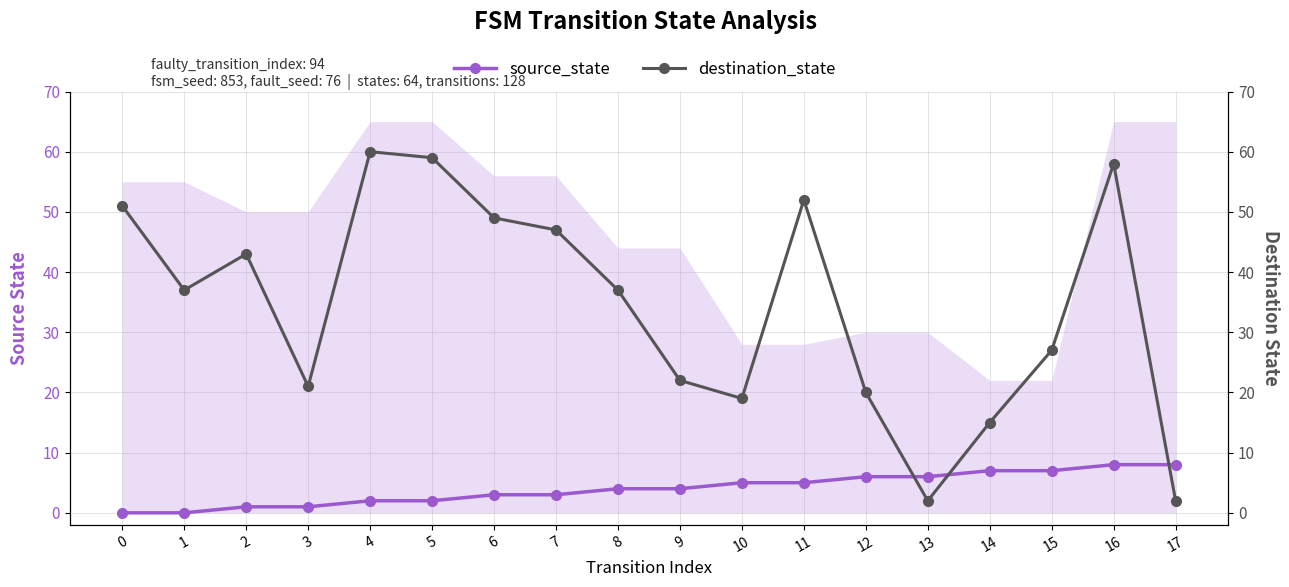

Between 2 and 8, which is larger?

8